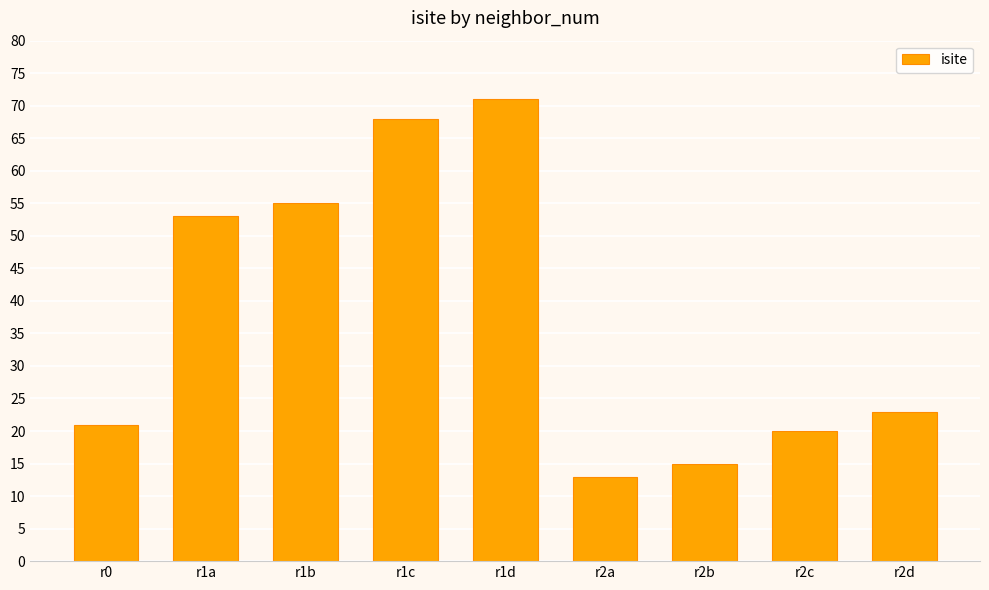

Which category has the highest value across all series?

r1d